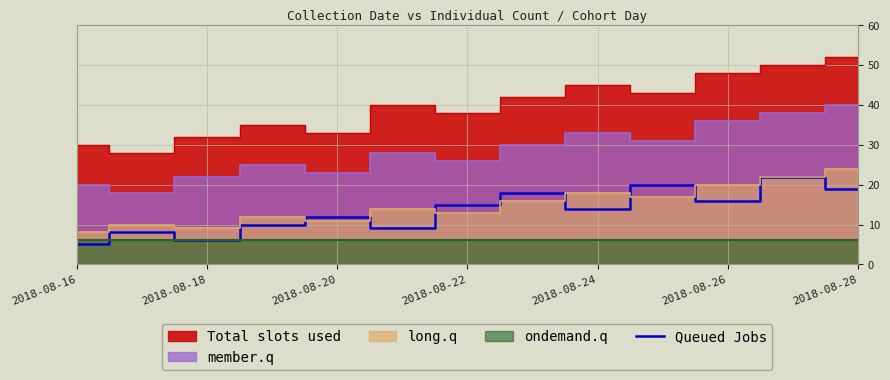

What is the lowest value of the Queued Jobs series?

5